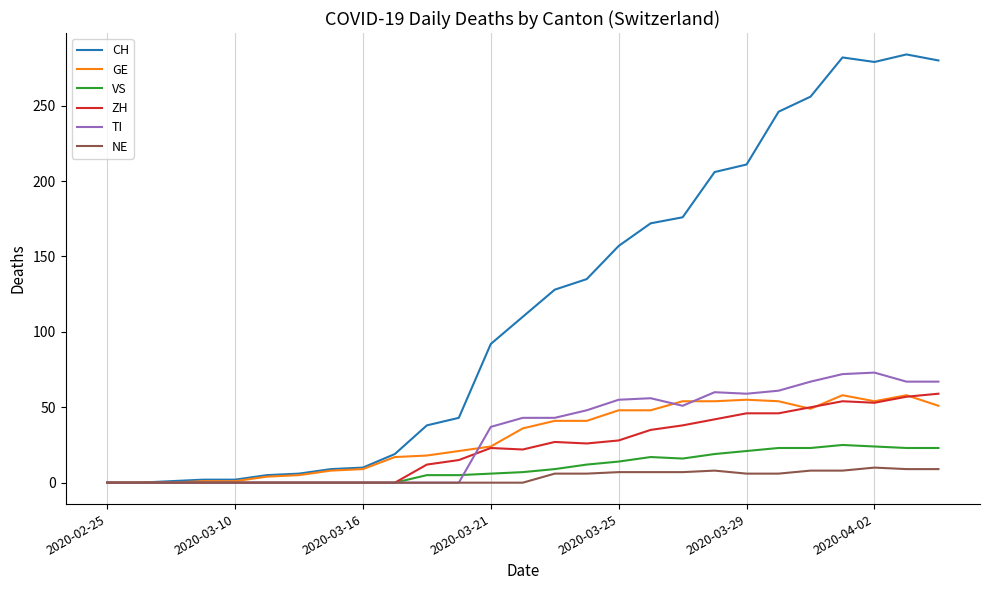

Which series has the largest range (max minus min)?

CH